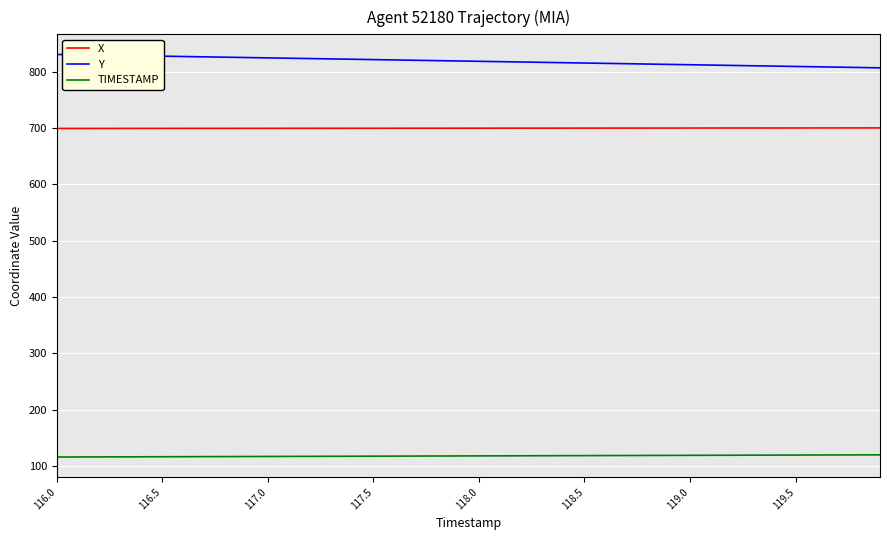

True or false: Y and X intersect in this chart.

False